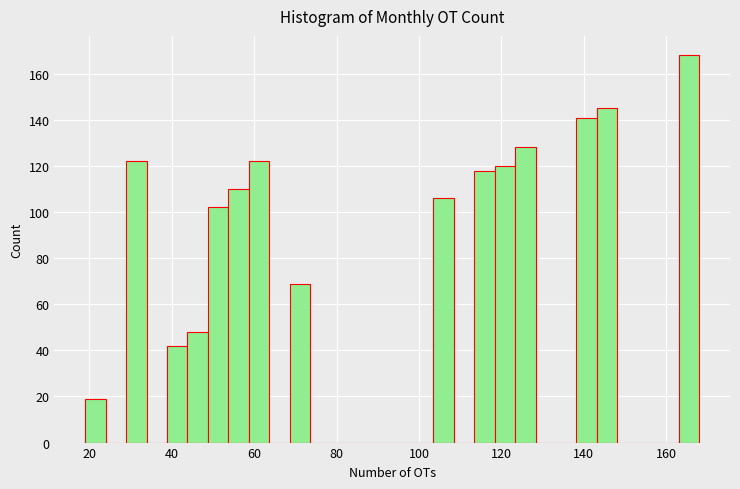

Read against the x-axis, roughly where is the centre of the tallest bar?

166